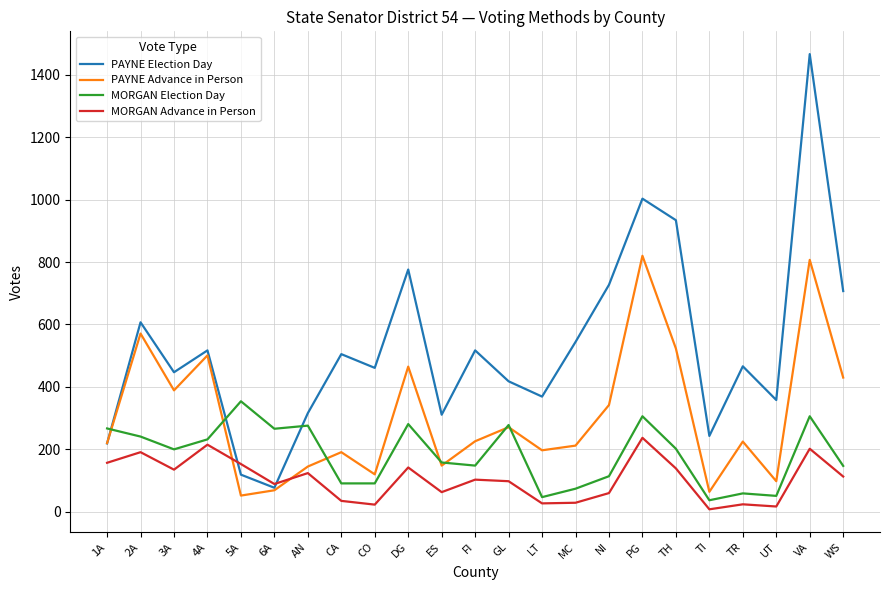

Which series changed the most between FI and GL?

MORGAN Election Day